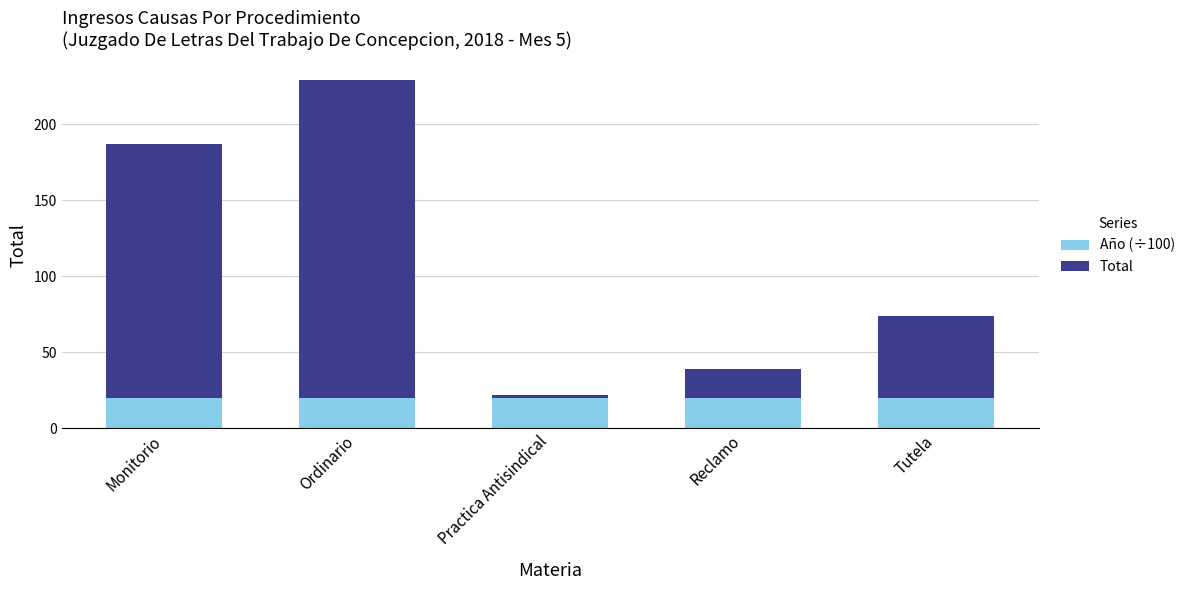

Read the Año (÷100) value at Reclamo.

20.2